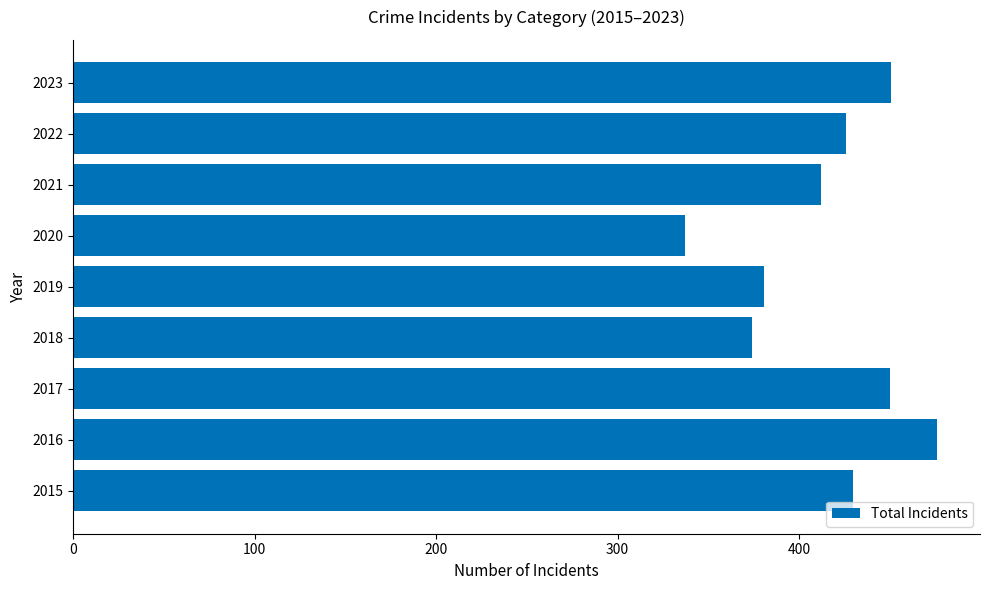

Is it true that the value at 2022 is 241?

False